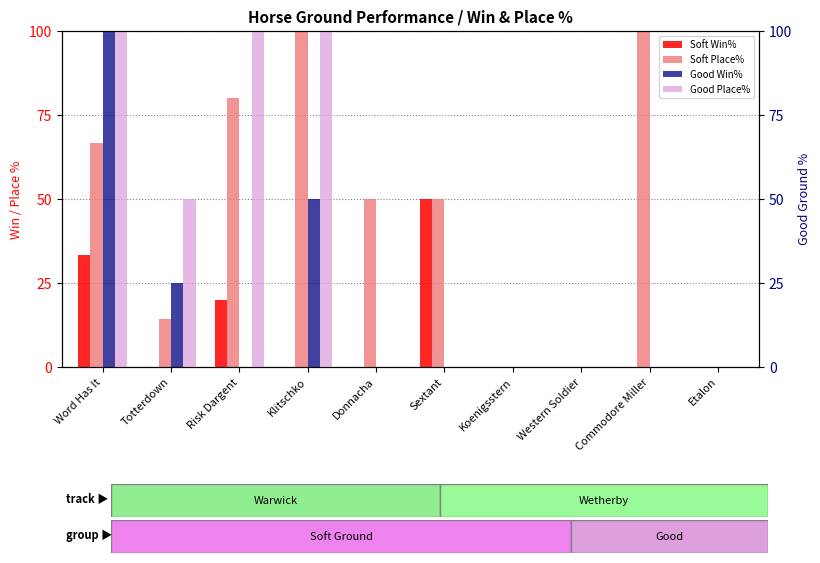

The Soft Win% series shows 0.0 at Commodore Miller. True or false?

True